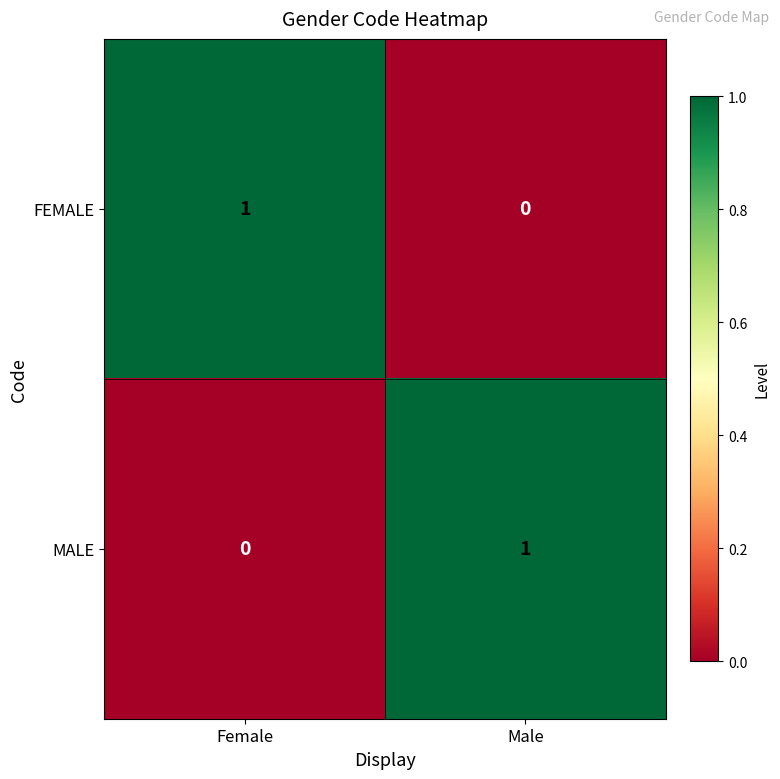

At how many categories does at least one series exceed 0?

2